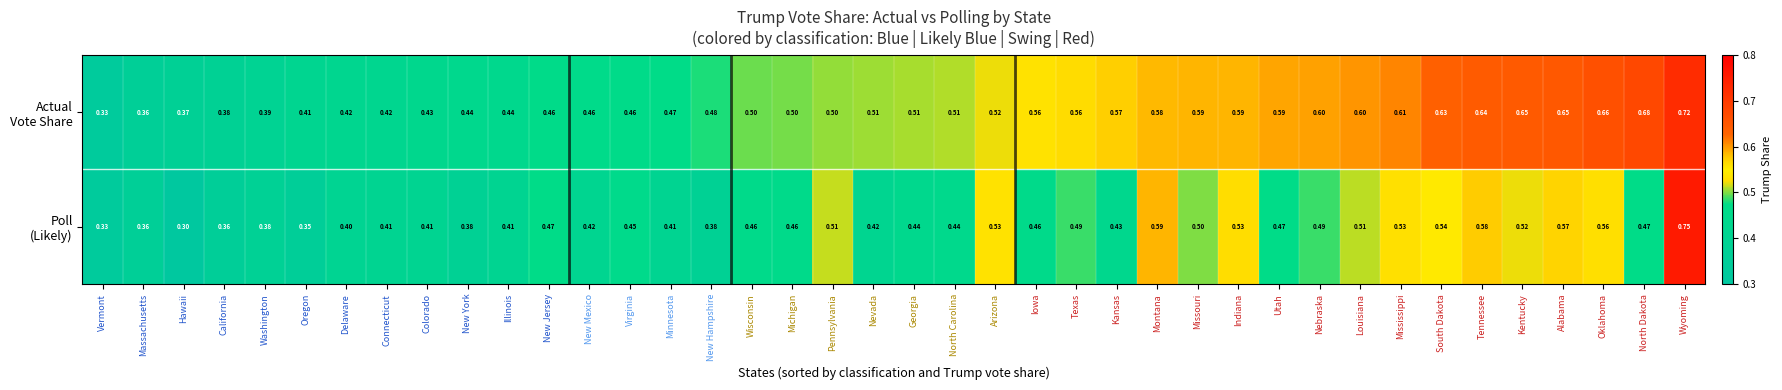

Which label corresponds to the largest value in the chart?

Wyoming